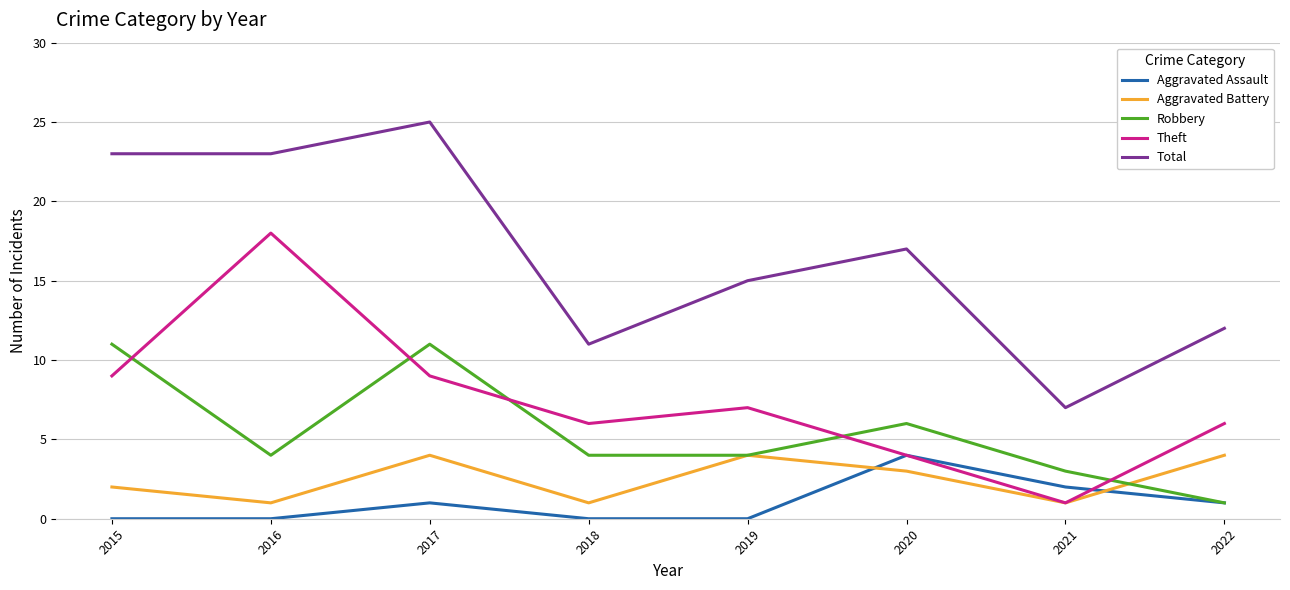

Count the Aggravated Assault values in the range 0 to 2.

7